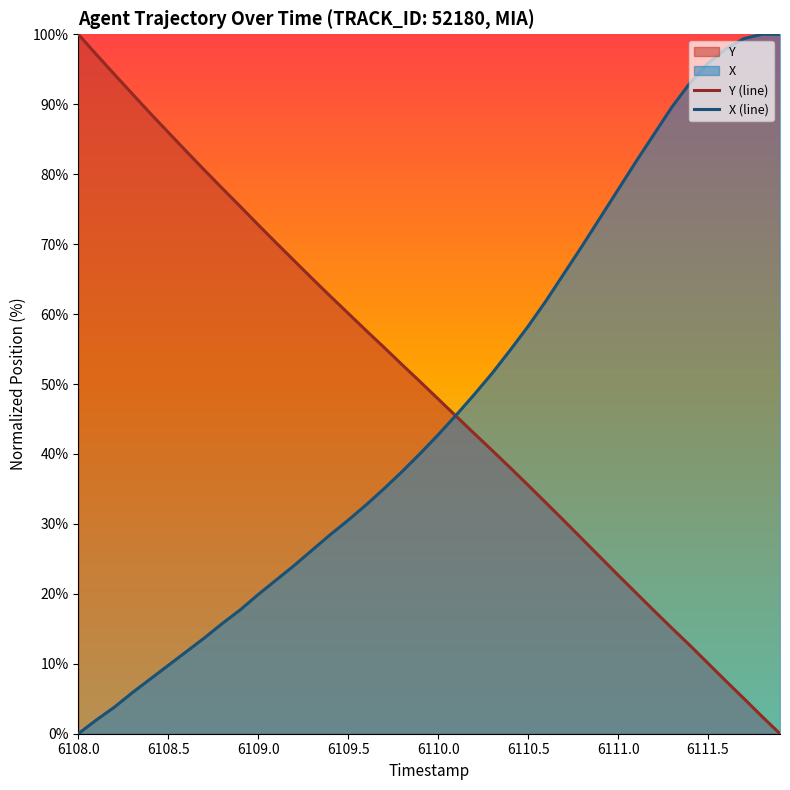

How many positive values does the Y (line) series have?

39